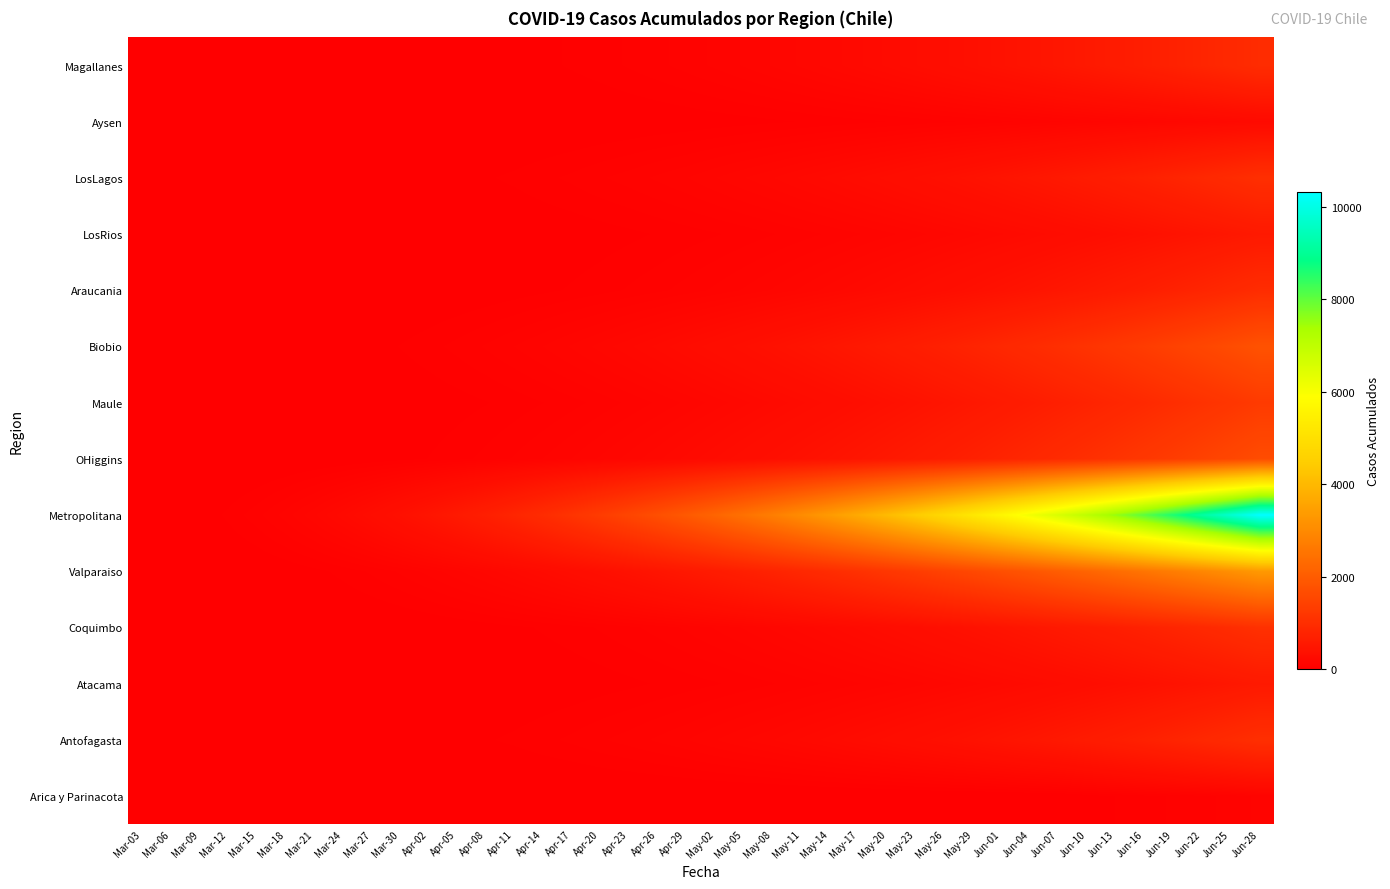

Reading right to left, transcribe all the data shown in this chart.

Arica y Parinacota: Jun-28=107	Jun-25=87	Jun-22=75	Jun-19=63	Jun-16=53	Jun-13=41	Jun-10=28	Jun-07=12	Jun-04=12	Jun-01=7	May-29=6	May-26=6	May-23=6	May-20=4	May-17=3	May-14=3	May-11=3	May-08=2	May-05=2	May-02=2	Apr-29=2	Apr-26=1	Apr-23=1	Apr-20=1	Apr-17=0	Apr-14=0	Apr-11=0	Apr-08=0	Apr-05=0	Apr-02=0	Mar-30=0	Mar-27=0	Mar-24=0	Mar-21=0	Mar-18=0	Mar-15=0	Mar-12=0	Mar-09=0	Mar-06=0	Mar-03=0
Antofagasta: Jun-28=1030	Jun-25=945	Jun-22=865	Jun-19=790	Jun-16=720	Jun-13=655	Jun-10=595	Jun-07=540	Jun-04=490	Jun-01=445	May-29=400	May-26=360	May-23=325	May-20=290	May-17=260	May-14=230	May-11=205	May-08=180	May-05=160	May-02=140	Apr-29=120	Apr-26=105	Apr-23=90	Apr-20=78	Apr-17=65	Apr-14=55	Apr-11=45	Apr-08=38	Apr-05=30	Apr-02=24	Mar-30=20	Mar-27=15	Mar-24=12	Mar-21=8	Mar-18=5	Mar-15=3	Mar-12=2	Mar-09=1	Mar-06=0	Mar-03=0
Atacama: Jun-28=554	Jun-25=505	Jun-22=459	Jun-19=416	Jun-16=376	Jun-13=339	Jun-10=305	Jun-07=274	Jun-04=245	Jun-01=219	May-29=195	May-26=173	May-23=153	May-20=135	May-17=119	May-14=104	May-11=91	May-08=79	May-05=68	May-02=58	Apr-29=50	Apr-26=42	Apr-23=35	Apr-20=29	Apr-17=24	Apr-14=20	Apr-11=16	Apr-08=13	Apr-05=10	Apr-02=8	Mar-30=6	Mar-27=4	Mar-24=3	Mar-21=2	Mar-18=1	Mar-15=1	Mar-12=0	Mar-09=0	Mar-06=0	Mar-03=0
Coquimbo: Jun-28=1062	Jun-25=972	Jun-22=888	Jun-19=810	Jun-16=737	Jun-13=669	Jun-10=606	Jun-07=548	Jun-04=494	Jun-01=444	May-29=398	May-26=355	May-23=316	May-20=280	May-17=247	May-14=217	May-11=190	May-08=165	May-05=143	May-02=123	Apr-29=105	Apr-26=89	Apr-23=75	Apr-20=63	Apr-17=52	Apr-14=43	Apr-11=35	Apr-08=28	Apr-05=22	Apr-02=17	Mar-30=13	Mar-27=10	Mar-24=7	Mar-21=5	Mar-18=3	Mar-15=2	Mar-12=1	Mar-09=0	Mar-06=0	Mar-03=0
Valparaiso: Jun-28=3326	Jun-25=3120	Jun-22=2921	Jun-19=2729	Jun-16=2544	Jun-13=2366	Jun-10=2195	Jun-07=2031	Jun-04=1874	Jun-01=1724	May-29=1581	May-26=1445	May-23=1316	May-20=1194	May-17=1079	May-14=971	May-11=870	May-08=776	May-05=688	May-02=607	Apr-29=532	Apr-26=463	Apr-23=400	Apr-20=343	Apr-17=292	Apr-14=246	Apr-11=205	Apr-08=168	Apr-05=136	Apr-02=108	Mar-30=84	Mar-27=64	Mar-24=47	Mar-21=33	Mar-18=22	Mar-15=14	Mar-12=8	Mar-09=4	Mar-06=2	Mar-03=0
Metropolitana: Jun-28=10310	Jun-25=9721	Jun-22=9150	Jun-19=8597	Jun-16=8062	Jun-13=7545	Jun-10=7046	Jun-07=6565	Jun-04=6102	Jun-01=5657	May-29=5230	May-26=4821	May-23=4430	May-20=4057	May-17=3702	May-14=3365	May-11=3046	May-08=2745	May-05=2462	May-02=2197	Apr-29=1950	Apr-26=1720	Apr-23=1507	Apr-20=1311	Apr-17=1131	Apr-14=967	Apr-11=818	Apr-08=684	Apr-05=564	Apr-02=458	Mar-30=365	Mar-27=284	Mar-24=215	Mar-21=157	Mar-18=110	Mar-15=73	Mar-12=45	Mar-09=25	Mar-06=12	Mar-03=5
OHiggins: Jun-28=1655	Jun-25=1536	Jun-22=1423	Jun-19=1316	Jun-16=1215	Jun-13=1119	Jun-10=1029	Jun-07=944	Jun-04=864	Jun-01=789	May-29=718	May-26=652	May-23=590	May-20=532	May-17=478	May-14=428	May-11=382	May-08=339	May-05=299	May-02=262	Apr-29=228	Apr-26=197	Apr-23=169	Apr-20=144	Apr-17=121	Apr-14=101	Apr-11=83	Apr-08=67	Apr-05=53	Apr-02=41	Mar-30=31	Mar-27=23	Mar-24=16	Mar-21=11	Mar-18=7	Mar-15=4	Mar-12=2	Mar-09=1	Mar-06=0	Mar-03=0
Maule: Jun-28=1278	Jun-25=1179	Jun-22=1086	Jun-19=998	Jun-16=915	Jun-13=837	Jun-10=764	Jun-07=695	Jun-04=631	Jun-01=571	May-29=515	May-26=463	May-23=415	May-20=370	May-17=329	May-14=291	May-11=256	May-08=224	May-05=195	May-02=169	Apr-29=145	Apr-26=124	Apr-23=105	Apr-20=88	Apr-17=73	Apr-14=60	Apr-11=49	Apr-08=39	Apr-05=31	Apr-02=24	Mar-30=18	Mar-27=13	Mar-24=9	Mar-21=6	Mar-18=4	Mar-15=2	Mar-12=1	Mar-09=0	Mar-06=0	Mar-03=0
Biobio: Jun-28=1780	Jun-25=1655	Jun-22=1536	Jun-19=1423	Jun-16=1316	Jun-13=1215	Jun-10=1119	Jun-07=1029	Jun-04=944	Jun-01=864	May-29=789	May-26=718	May-23=652	May-20=590	May-17=532	May-14=478	May-11=428	May-08=382	May-05=339	May-02=299	Apr-29=262	Apr-26=228	Apr-23=197	Apr-20=169	Apr-17=144	Apr-14=121	Apr-11=101	Apr-08=83	Apr-05=67	Apr-02=53	Mar-30=41	Mar-27=31	Mar-24=23	Mar-21=16	Mar-18=11	Mar-15=7	Mar-12=4	Mar-09=2	Mar-06=1	Mar-03=0
Araucania: Jun-28=972	Jun-25=888	Jun-22=810	Jun-19=737	Jun-16=669	Jun-13=606	Jun-10=548	Jun-07=494	Jun-04=444	Jun-01=398	May-29=355	May-26=316	May-23=280	May-20=247	May-17=217	May-14=190	May-11=165	May-08=143	May-05=123	May-02=105	Apr-29=89	Apr-26=75	Apr-23=63	Apr-20=52	Apr-17=43	Apr-14=35	Apr-11=28	Apr-08=22	Apr-05=17	Apr-02=13	Mar-30=10	Mar-27=7	Mar-24=5	Mar-21=3	Mar-18=2	Mar-15=1	Mar-12=1	Mar-09=0	Mar-06=0	Mar-03=0
LosRios: Jun-28=554	Jun-25=505	Jun-22=459	Jun-19=416	Jun-16=376	Jun-13=339	Jun-10=305	Jun-07=274	Jun-04=245	Jun-01=219	May-29=195	May-26=173	May-23=153	May-20=135	May-17=119	May-14=104	May-11=91	May-08=79	May-05=68	May-02=58	Apr-29=50	Apr-26=42	Apr-23=35	Apr-20=29	Apr-17=24	Apr-14=20	Apr-11=16	Apr-08=13	Apr-05=10	Apr-02=8	Mar-30=6	Mar-27=4	Mar-24=3	Mar-21=2	Mar-18=1	Mar-15=1	Mar-12=0	Mar-09=0	Mar-06=0	Mar-03=0
LosLagos: Jun-28=1030	Jun-25=945	Jun-22=865	Jun-19=790	Jun-16=720	Jun-13=655	Jun-10=595	Jun-07=540	Jun-04=490	Jun-01=445	May-29=400	May-26=360	May-23=325	May-20=290	May-17=260	May-14=230	May-11=205	May-08=180	May-05=160	May-02=140	Apr-29=120	Apr-26=105	Apr-23=90	Apr-20=78	Apr-17=65	Apr-14=55	Apr-11=45	Apr-08=38	Apr-05=30	Apr-02=24	Mar-30=20	Mar-27=15	Mar-24=12	Mar-21=8	Mar-18=5	Mar-15=3	Mar-12=2	Mar-09=1	Mar-06=0	Mar-03=0
Aysen: Jun-28=233	Jun-25=213	Jun-22=194	Jun-19=176	Jun-16=160	Jun-13=145	Jun-10=131	Jun-07=118	Jun-04=106	Jun-01=95	May-29=85	May-26=76	May-23=68	May-20=60	May-17=53	May-14=47	May-11=41	May-08=36	May-05=31	May-02=27	Apr-29=23	Apr-26=20	Apr-23=17	Apr-20=14	Apr-17=12	Apr-14=10	Apr-11=8	Apr-08=6	Apr-05=5	Apr-02=4	Mar-30=3	Mar-27=2	Mar-24=2	Mar-21=1	Mar-18=1	Mar-15=0	Mar-12=0	Mar-09=0	Mar-06=0	Mar-03=0
Magallanes: Jun-28=972	Jun-25=888	Jun-22=810	Jun-19=737	Jun-16=669	Jun-13=606	Jun-10=548	Jun-07=494	Jun-04=444	Jun-01=398	May-29=355	May-26=316	May-23=280	May-20=247	May-17=217	May-14=190	May-11=165	May-08=143	May-05=123	May-02=105	Apr-29=89	Apr-26=75	Apr-23=63	Apr-20=52	Apr-17=43	Apr-14=35	Apr-11=28	Apr-08=22	Apr-05=17	Apr-02=13	Mar-30=10	Mar-27=7	Mar-24=5	Mar-21=3	Mar-18=2	Mar-15=1	Mar-12=0	Mar-09=0	Mar-06=0	Mar-03=0